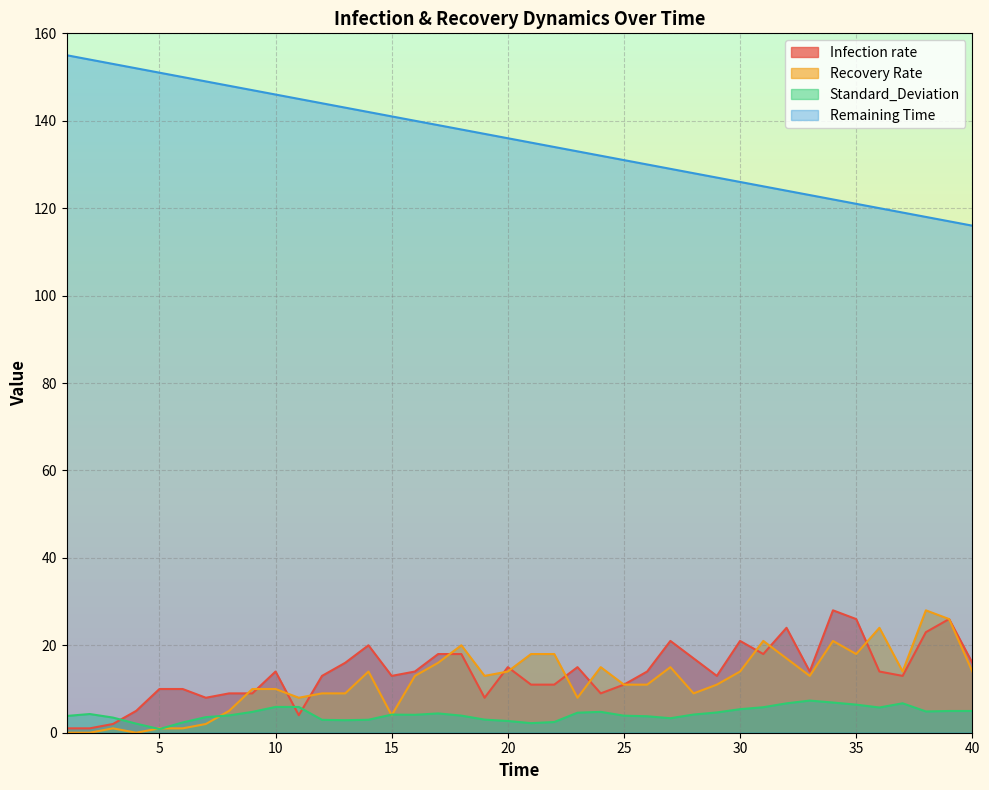

Rank the series by their maximum value, from highest to lowest.

Remaining Time, Infection rate, Recovery Rate, Standard_Deviation